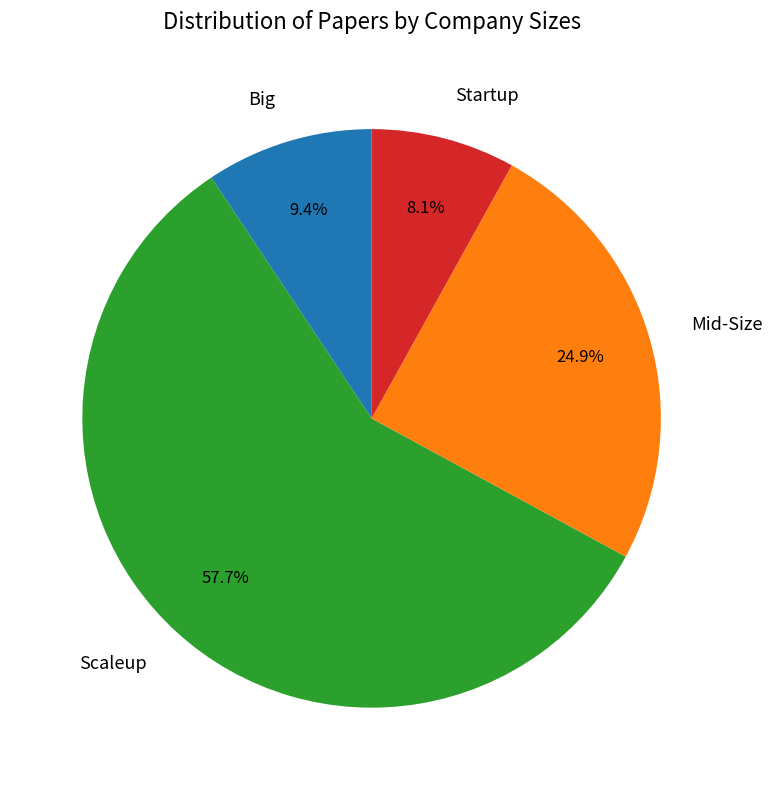

Which slice represents more than half of the pie?

Scaleup